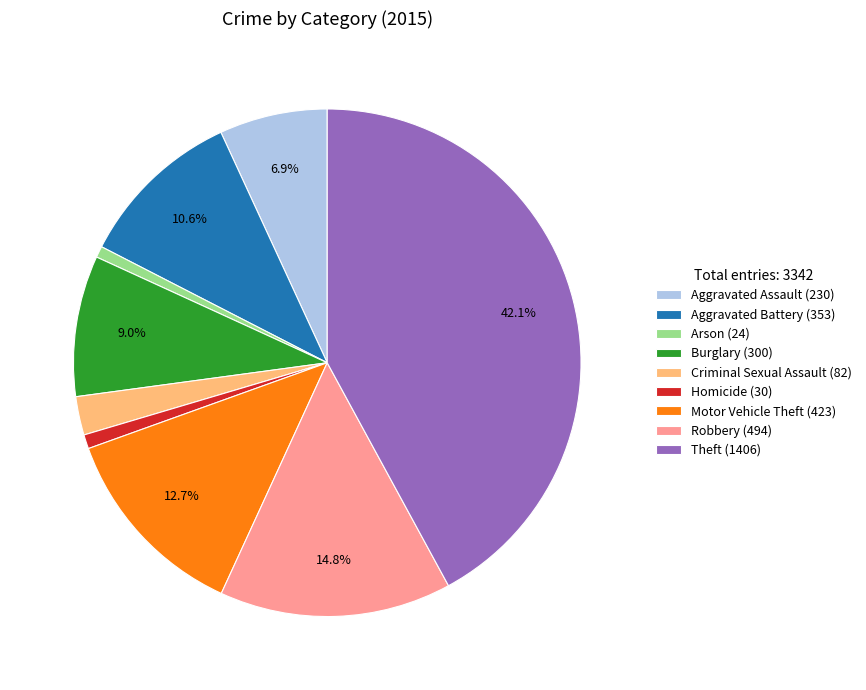

What percentage is the Aggravated Assault slice, to the nearest percent?

7%